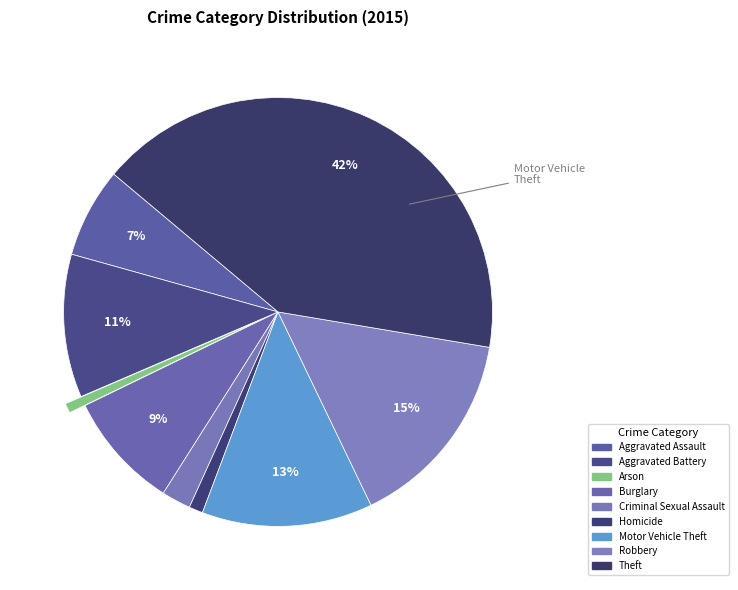

How many segments does this pie chart have?

9